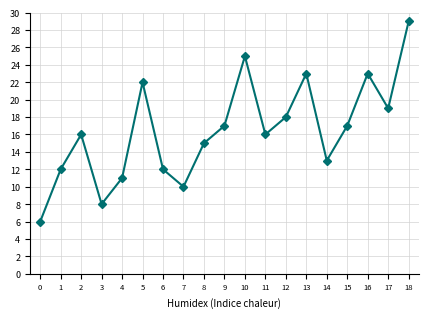

What is the sum of all values?

312